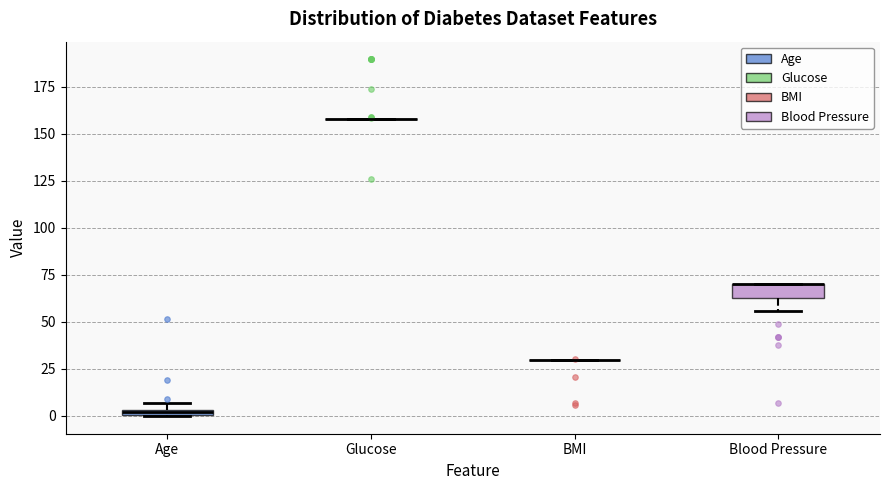

Where is the lower edge of the box for Age on the y-axis? The values are not printed on the chart, so give them approximately, as read against the axis.

0